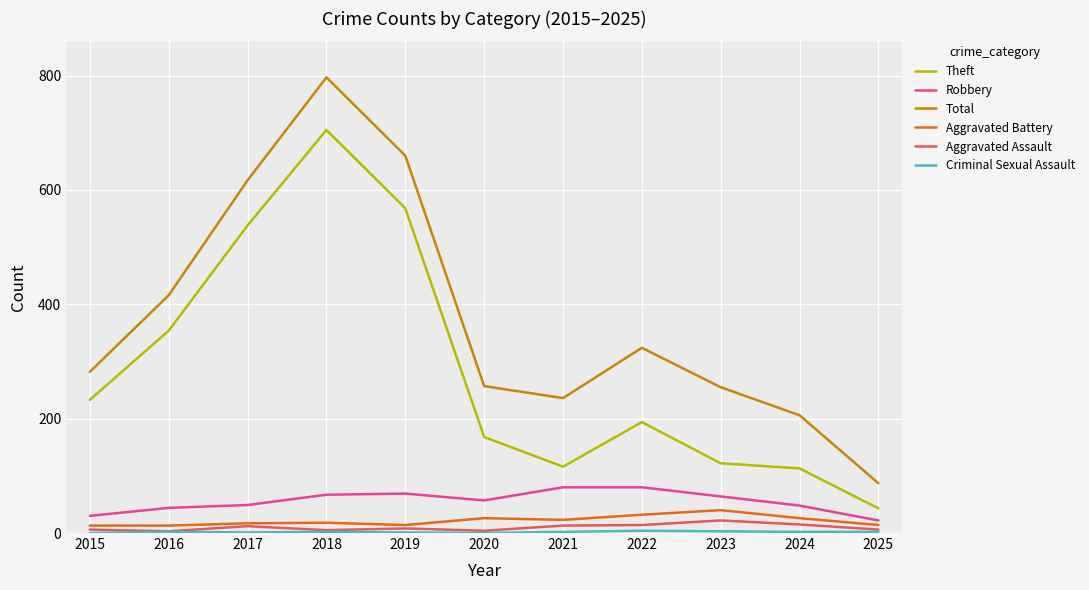

At which label does Total first exceed 282?

2016